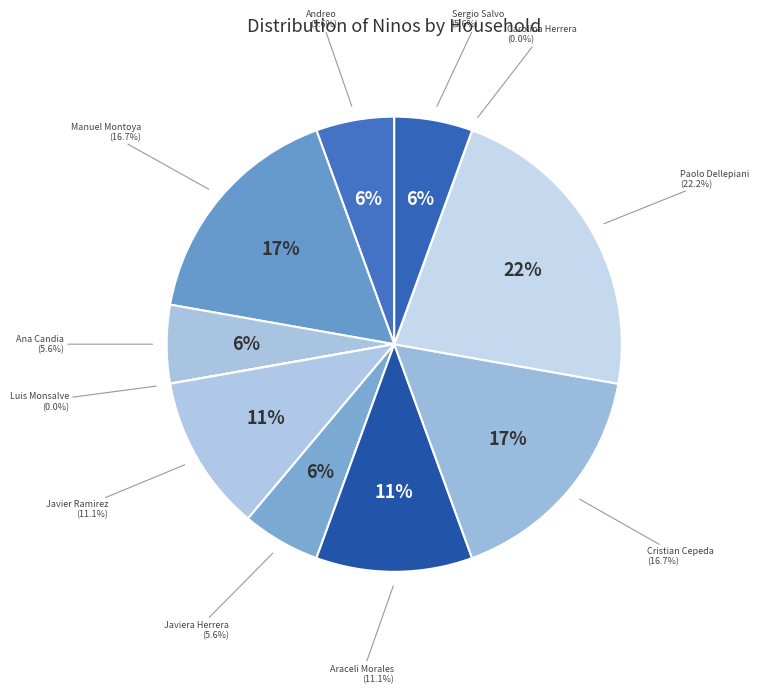

Does Ana Candia account for over 50% of the chart?

No